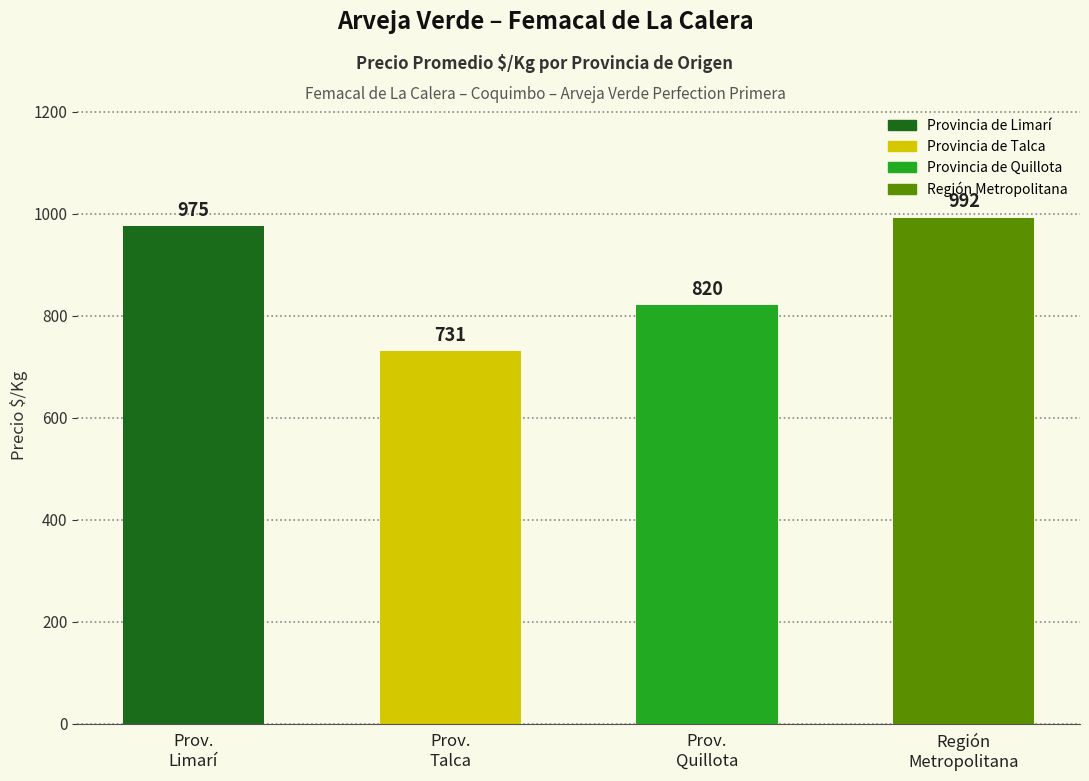

What is the difference between the maximum and second lowest values?

172